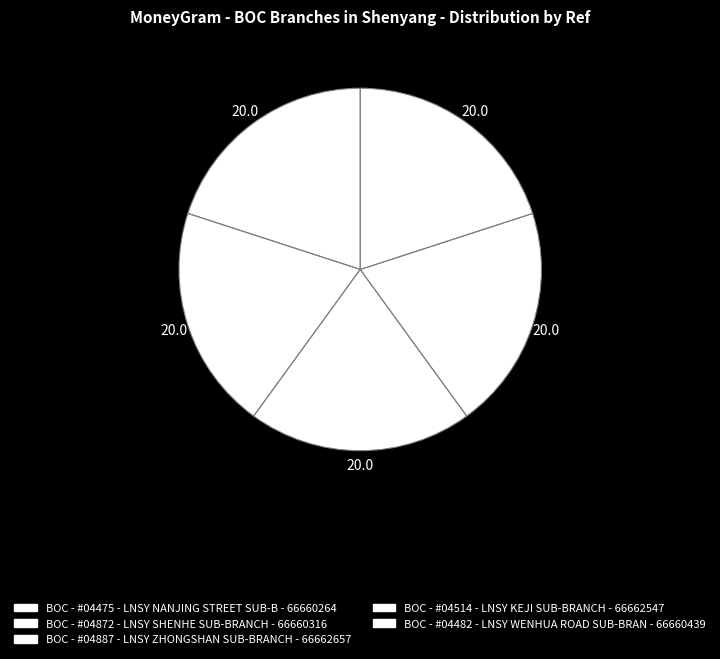

The BOC - #04482 - LNSY WENHUA ROAD SUB-BRAN slice represents 20% of the pie. True or false?

True